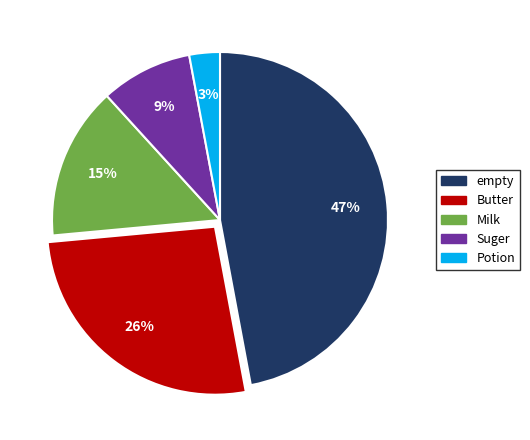

Does any single category account for the majority?

No